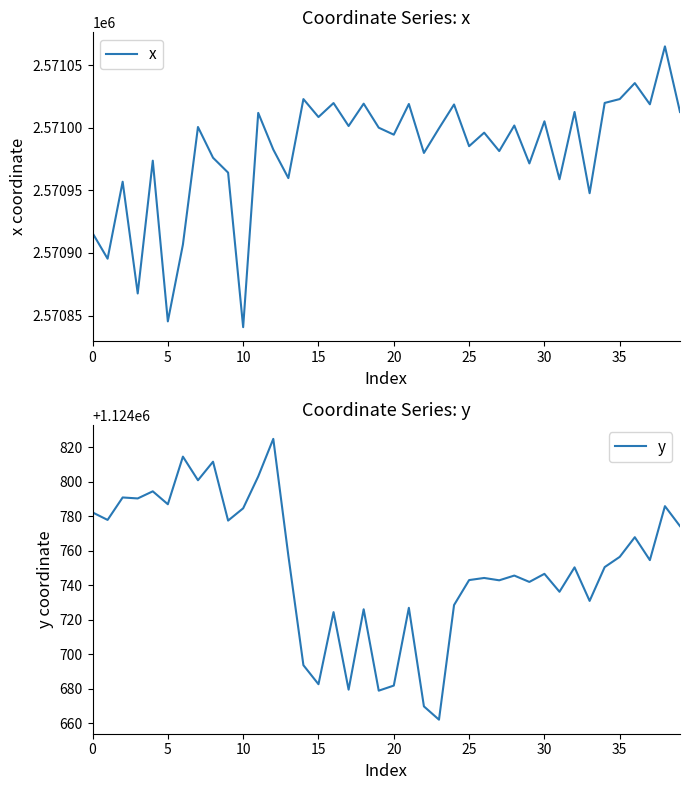

True or false: y and x cross at least once.

False